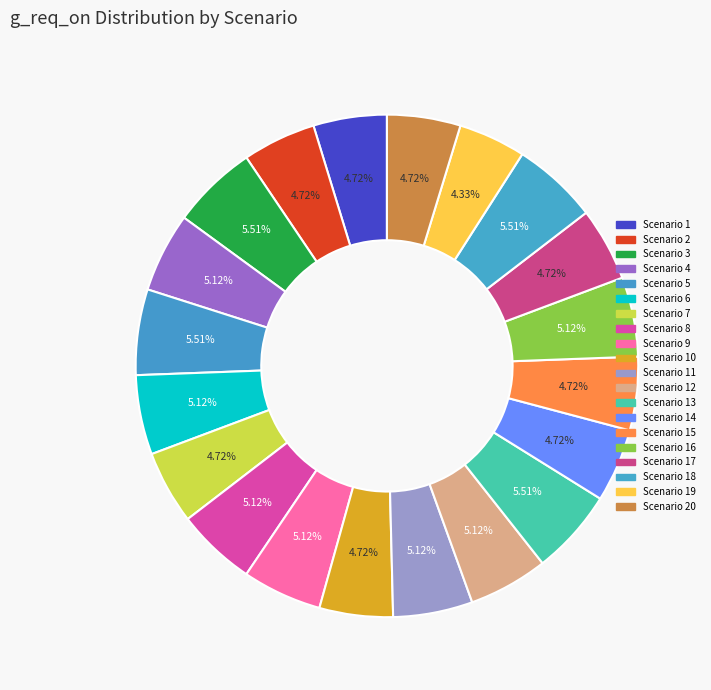

How many slices are in this pie chart?

20